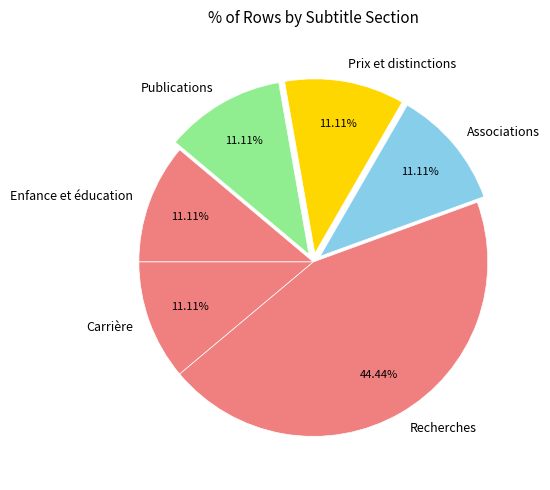

True or false: Publications accounts for 1% of the total.

False